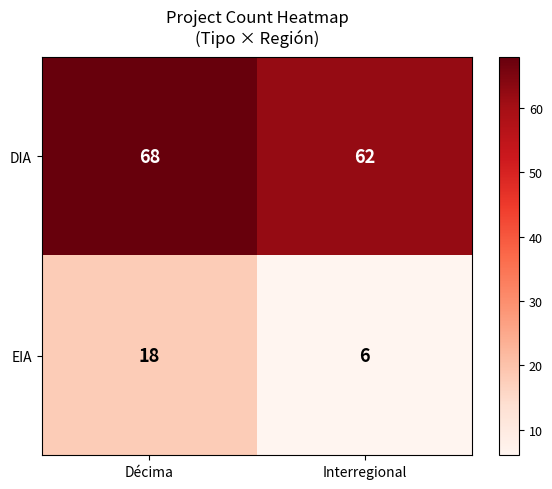

Rank the series by their maximum value, from highest to lowest.

DIA, EIA